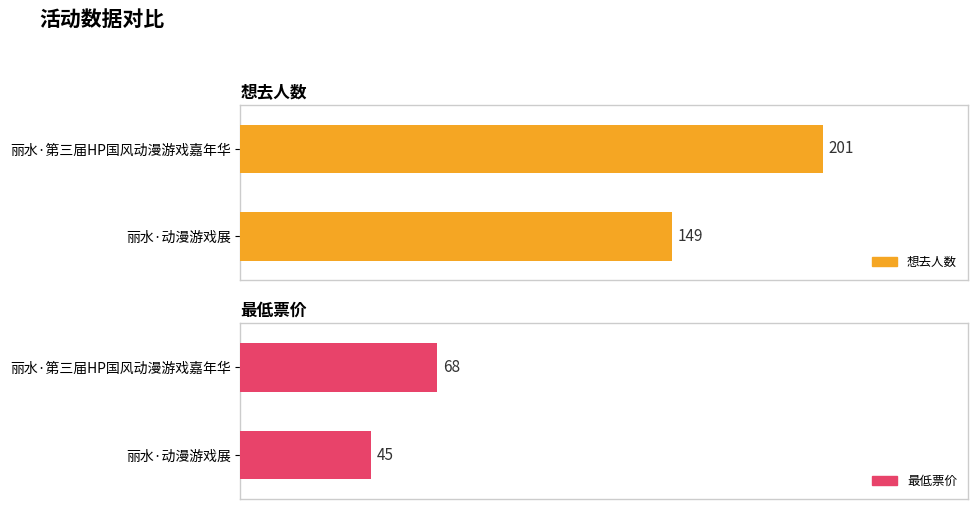

At which label does 最低票价 reach its minimum?

丽水·动漫游戏展